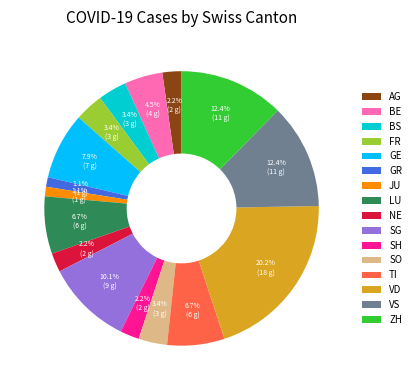

Is BS the majority of the pie?

No